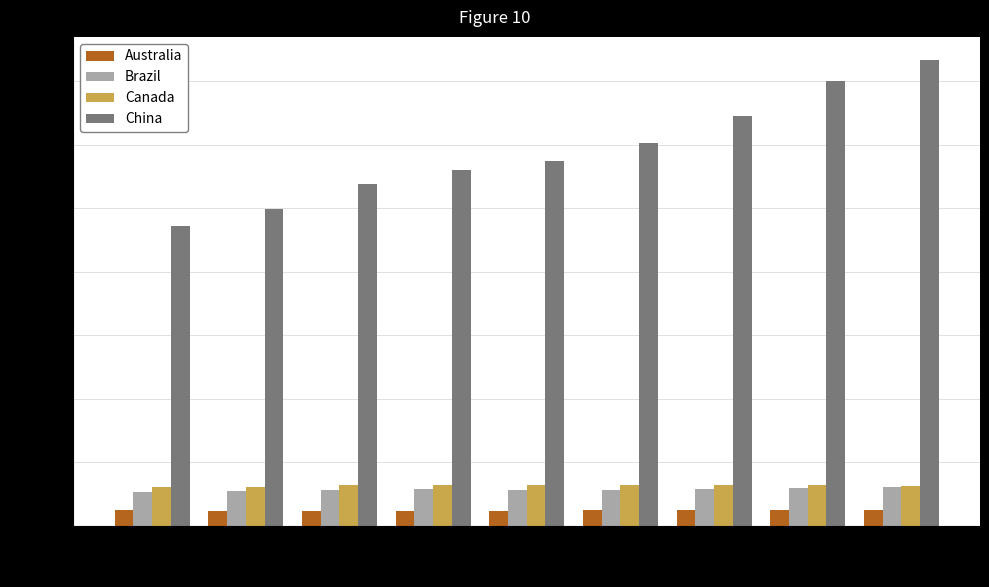

The Brazil series shows 1037.5 at 2019. True or false?

False